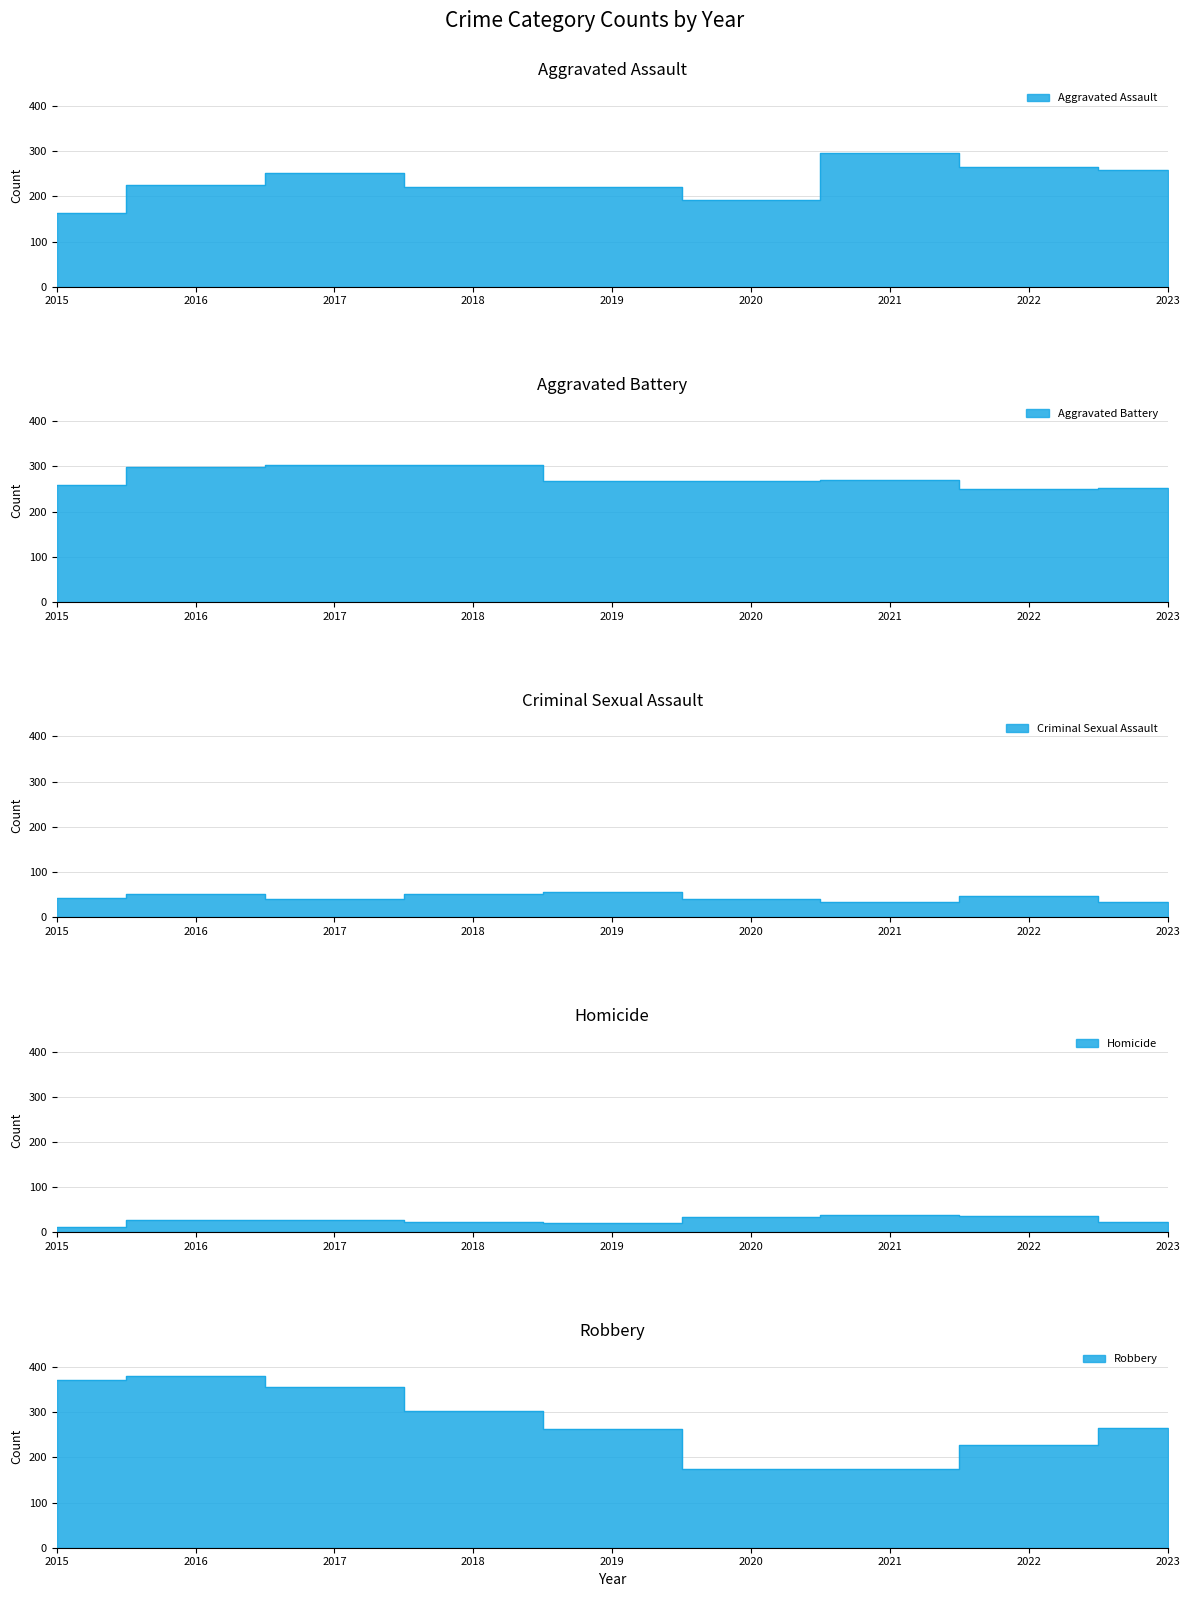

Where is Aggravated Battery nearest to the value 276?

2021